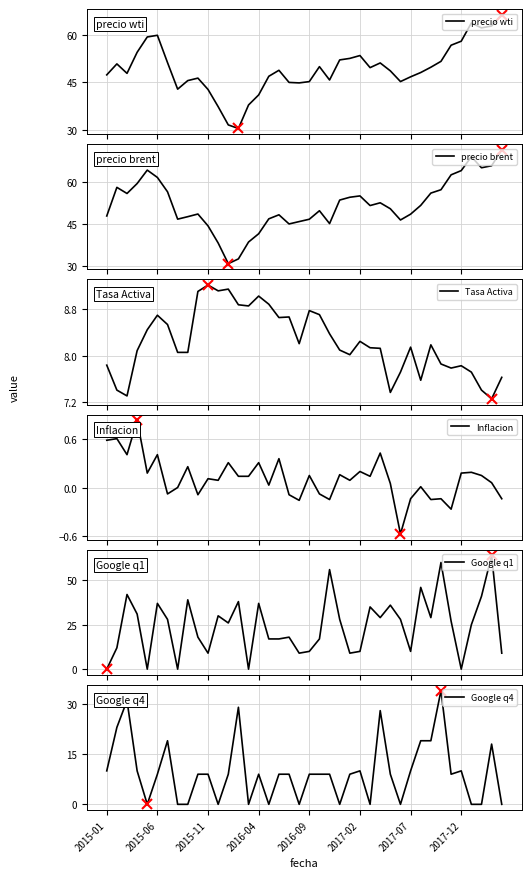

What are all the series names shown in the legend?

precio wti, precio brent, Tasa Activa, Inflacion, Google q1, Google q4